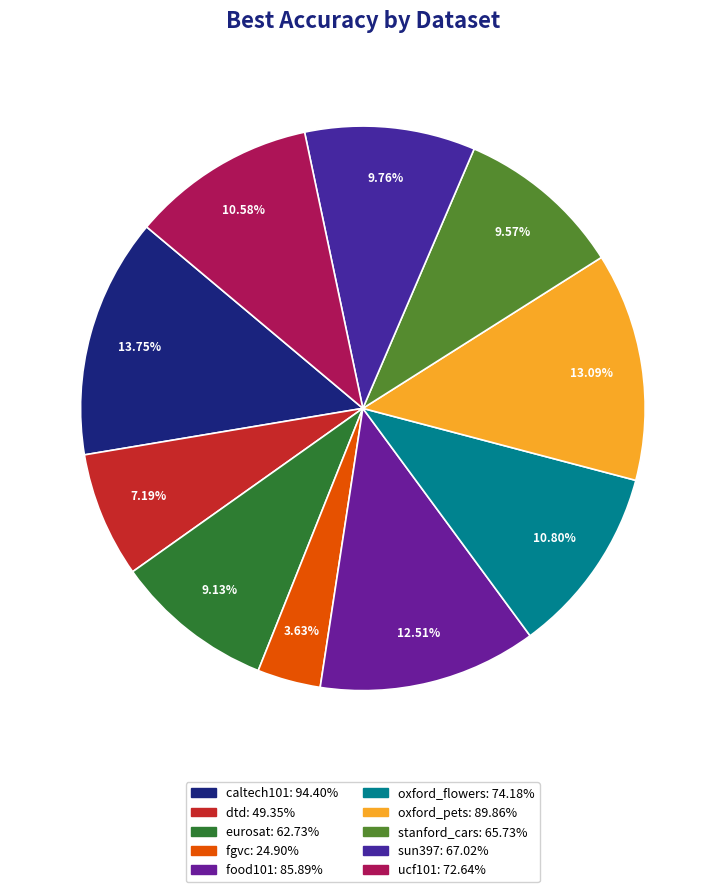

To the nearest percent, what percentage of the pie is oxford_flowers?

11%